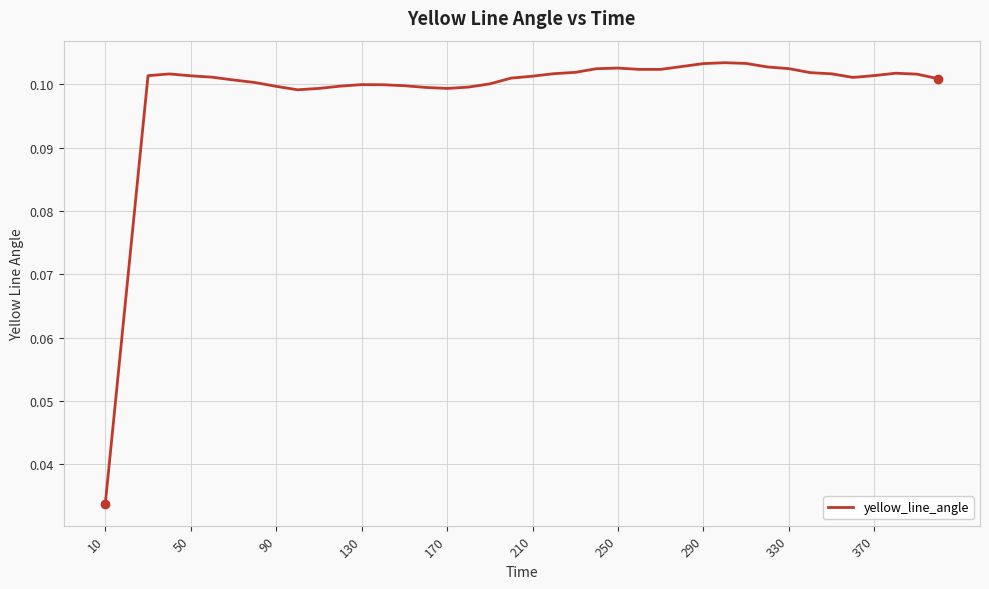

What is the greatest value displayed?

0.1